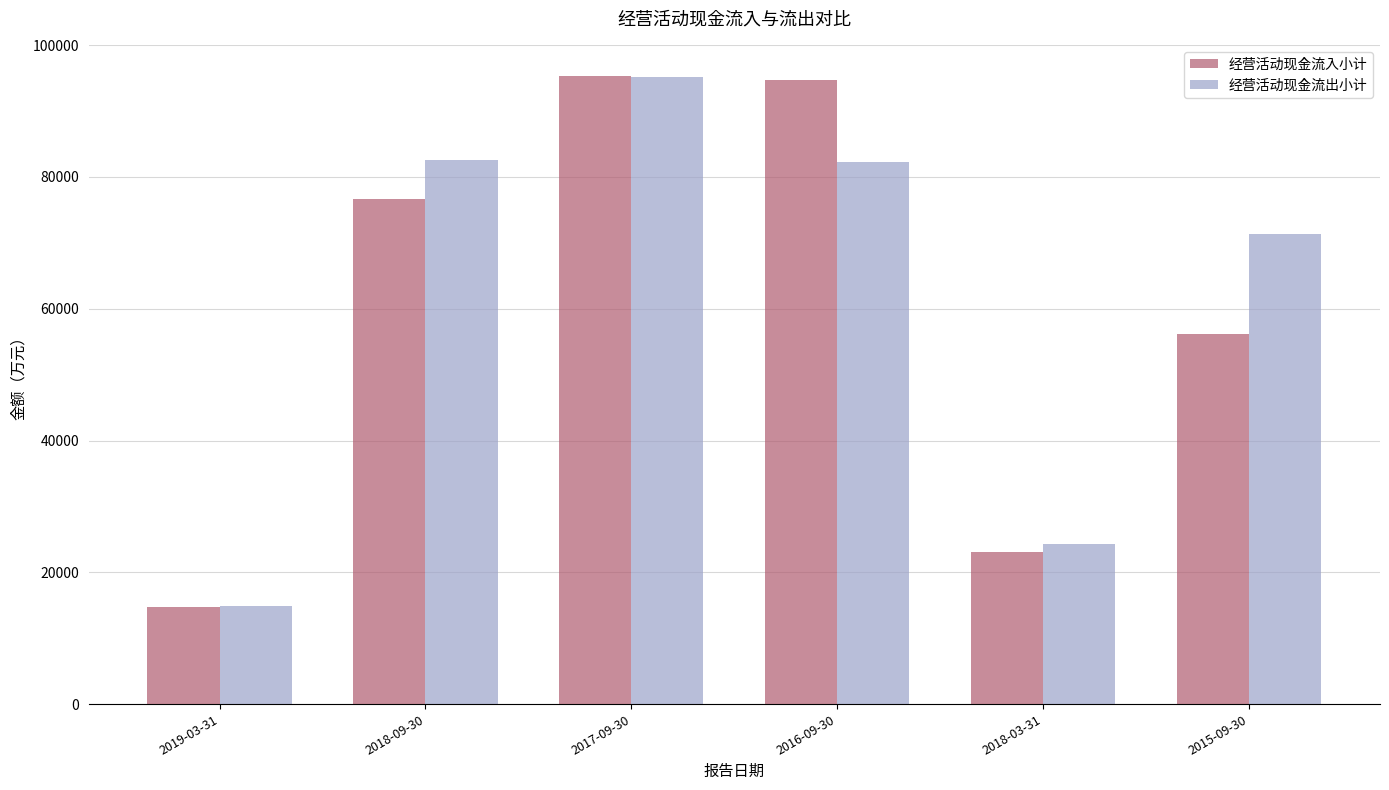

Is the value of 经营活动现金流入小计 at 2018-09-30 greater than the value of 经营活动现金流出小计 at 2017-09-30?

No